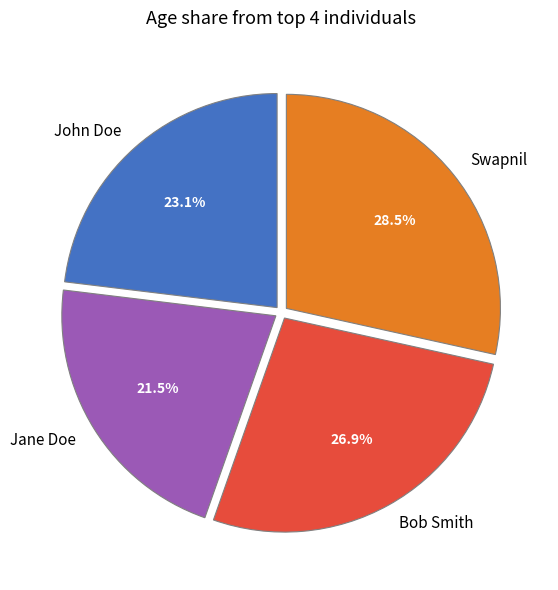

What percentage do John Doe and Bob Smith together represent?

50.0%